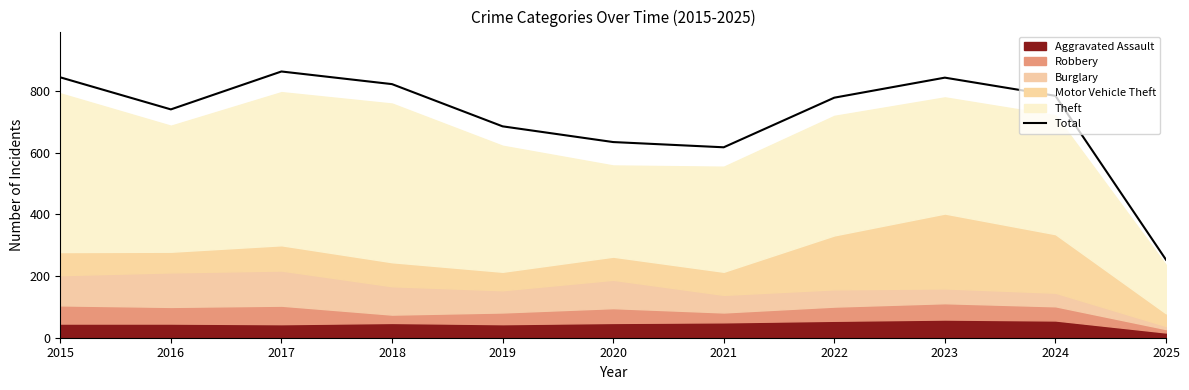

Does the chart display data point markers on the line(s)?

No